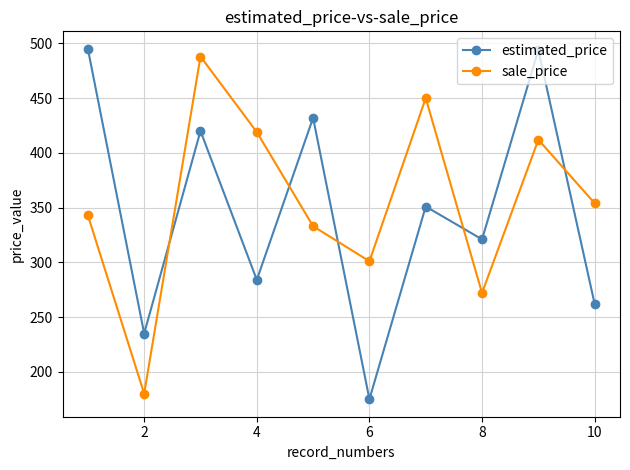

After their last crossing, which series has the higher values: sale_price or estimated_price?

sale_price